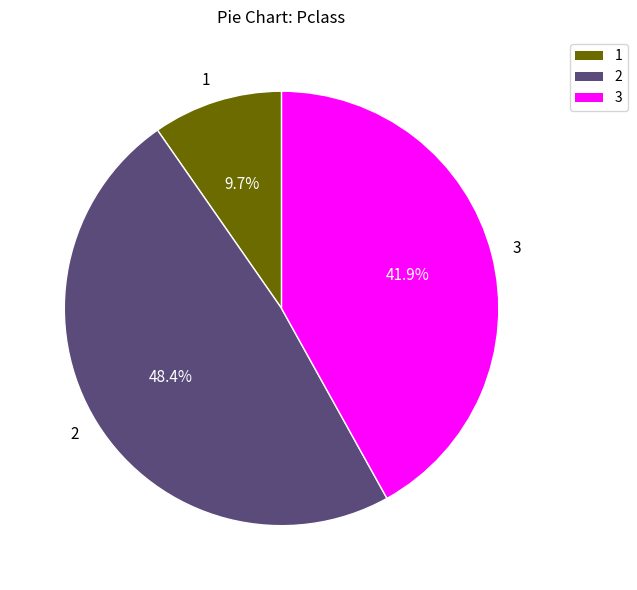

What percentage is the 3 slice, to the nearest percent?

42%